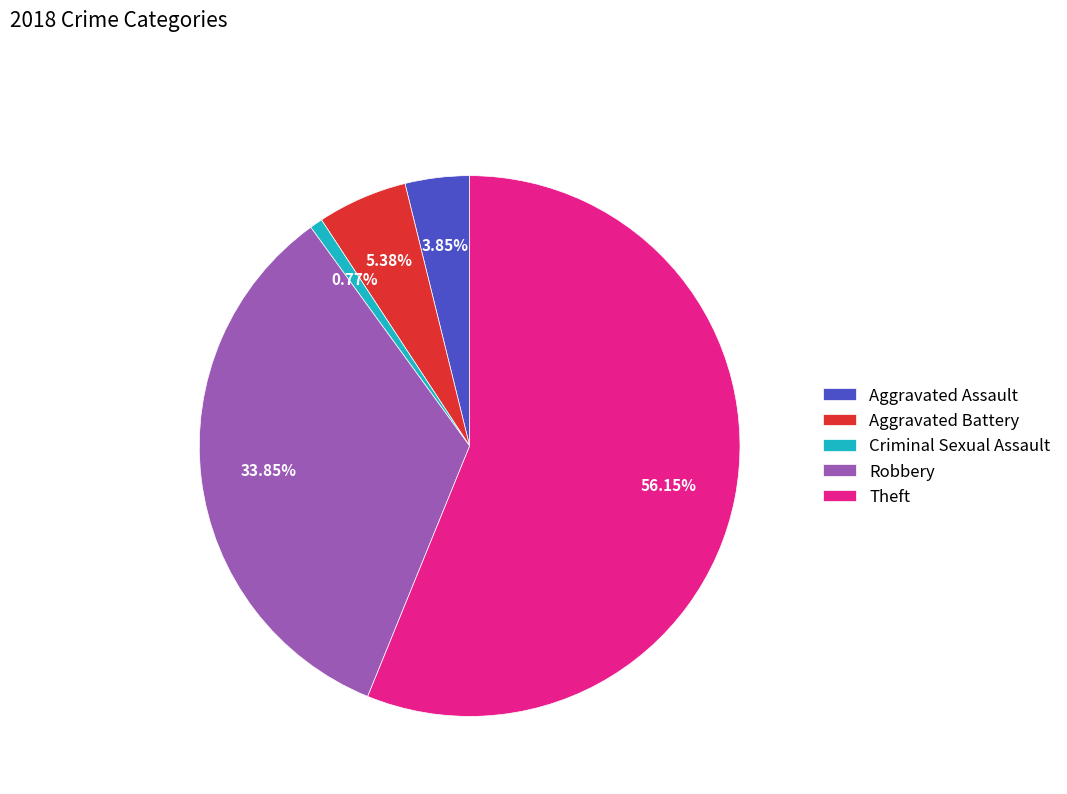

Approximately how many times larger is the value at Robbery compared to Aggravated Battery?

6.3